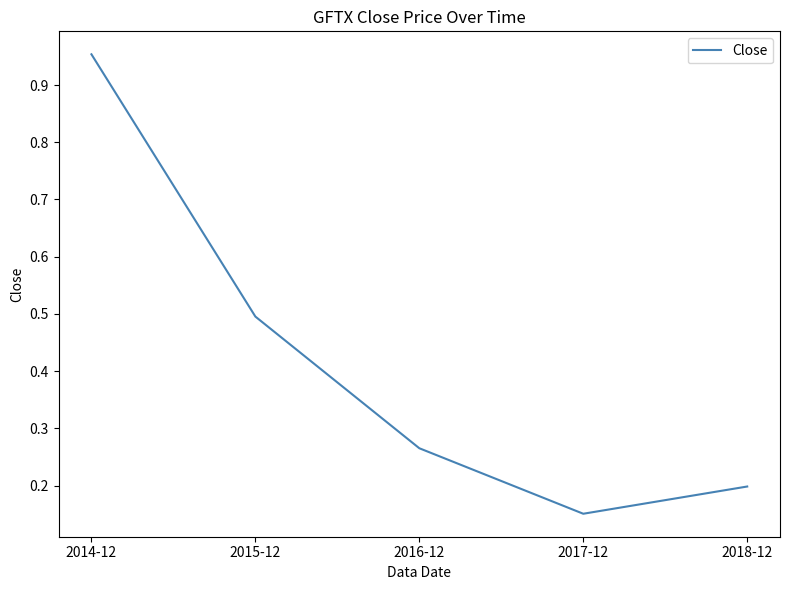

How many lines are shown in the chart?

1